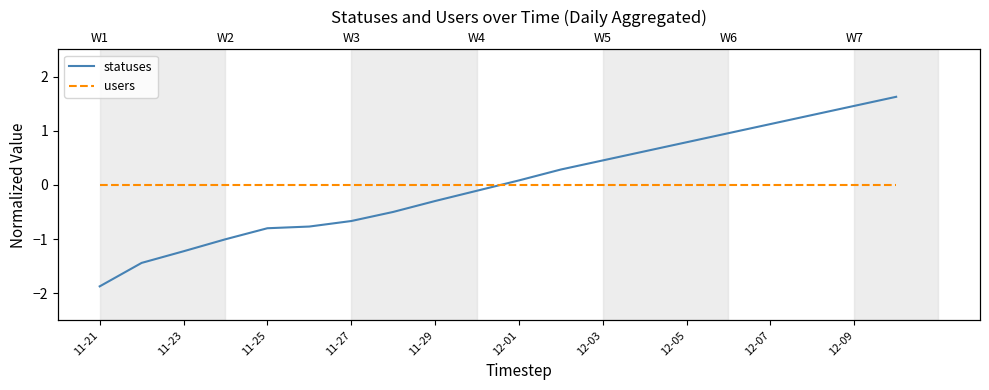

Which series changed the most between 11-25 and 12-05?

statuses